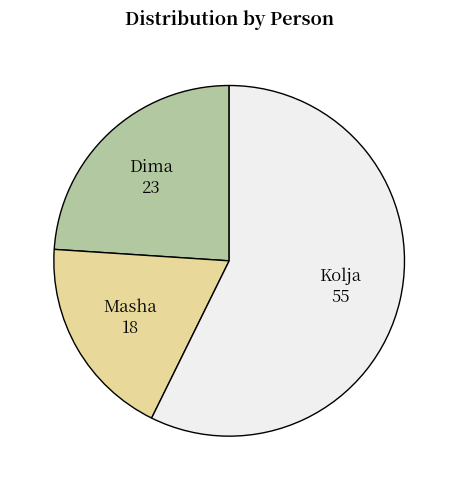

How many segments does this pie chart have?

3